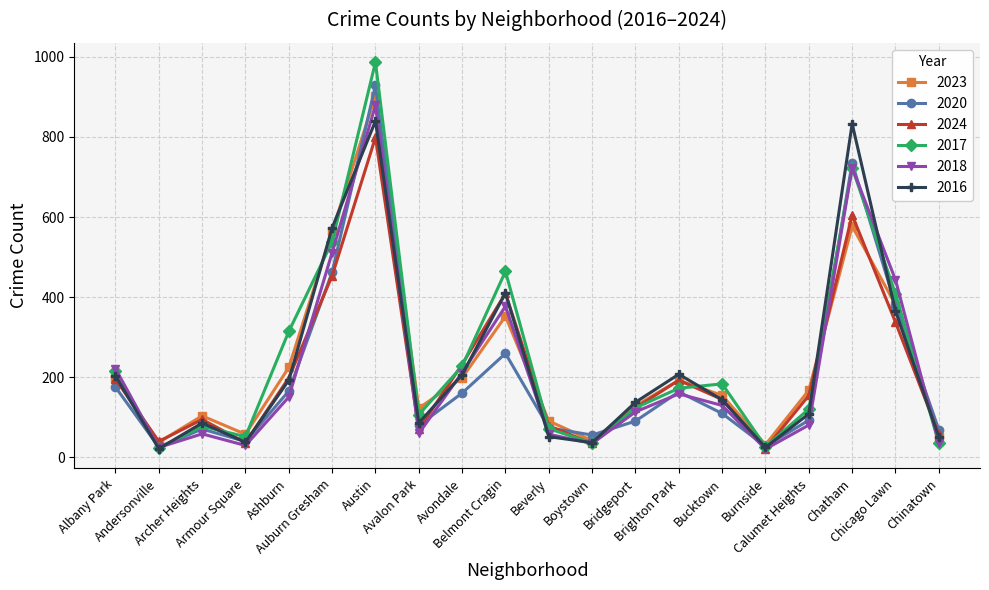

How many interior local valleys does the 2018 series have?

5